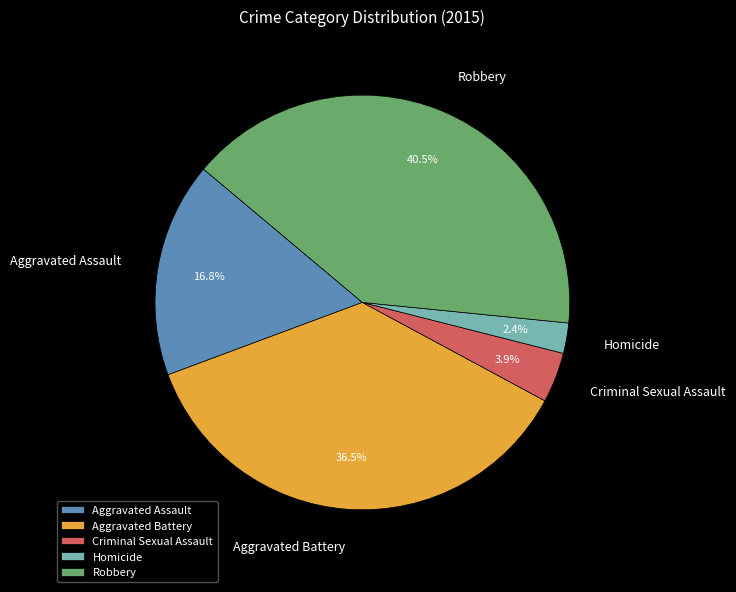

Count the number of slices in the pie.

5